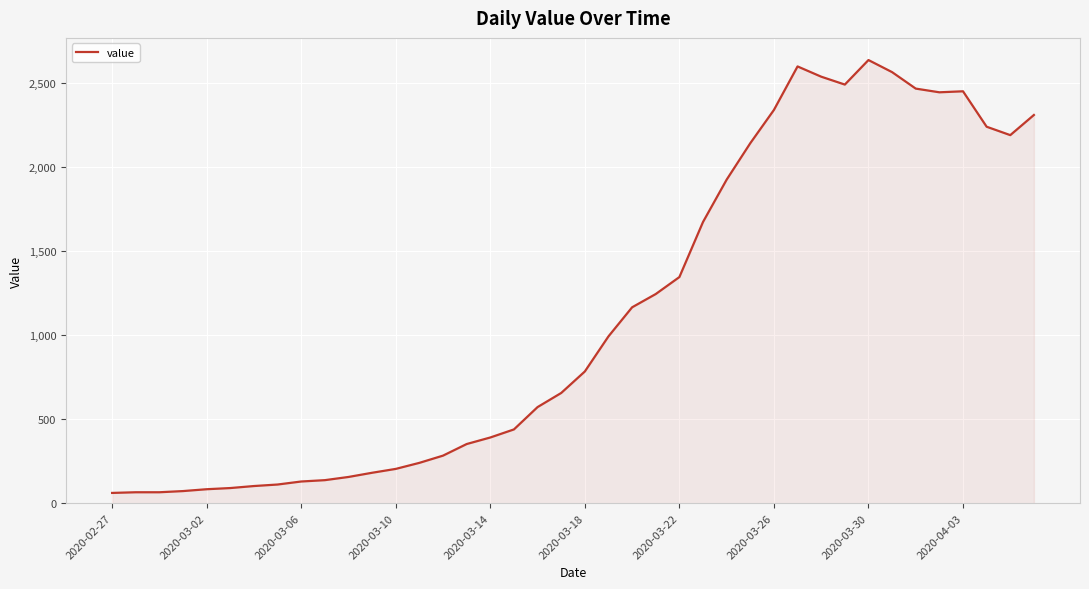

What is the difference between the maximum and minimum values?

2577